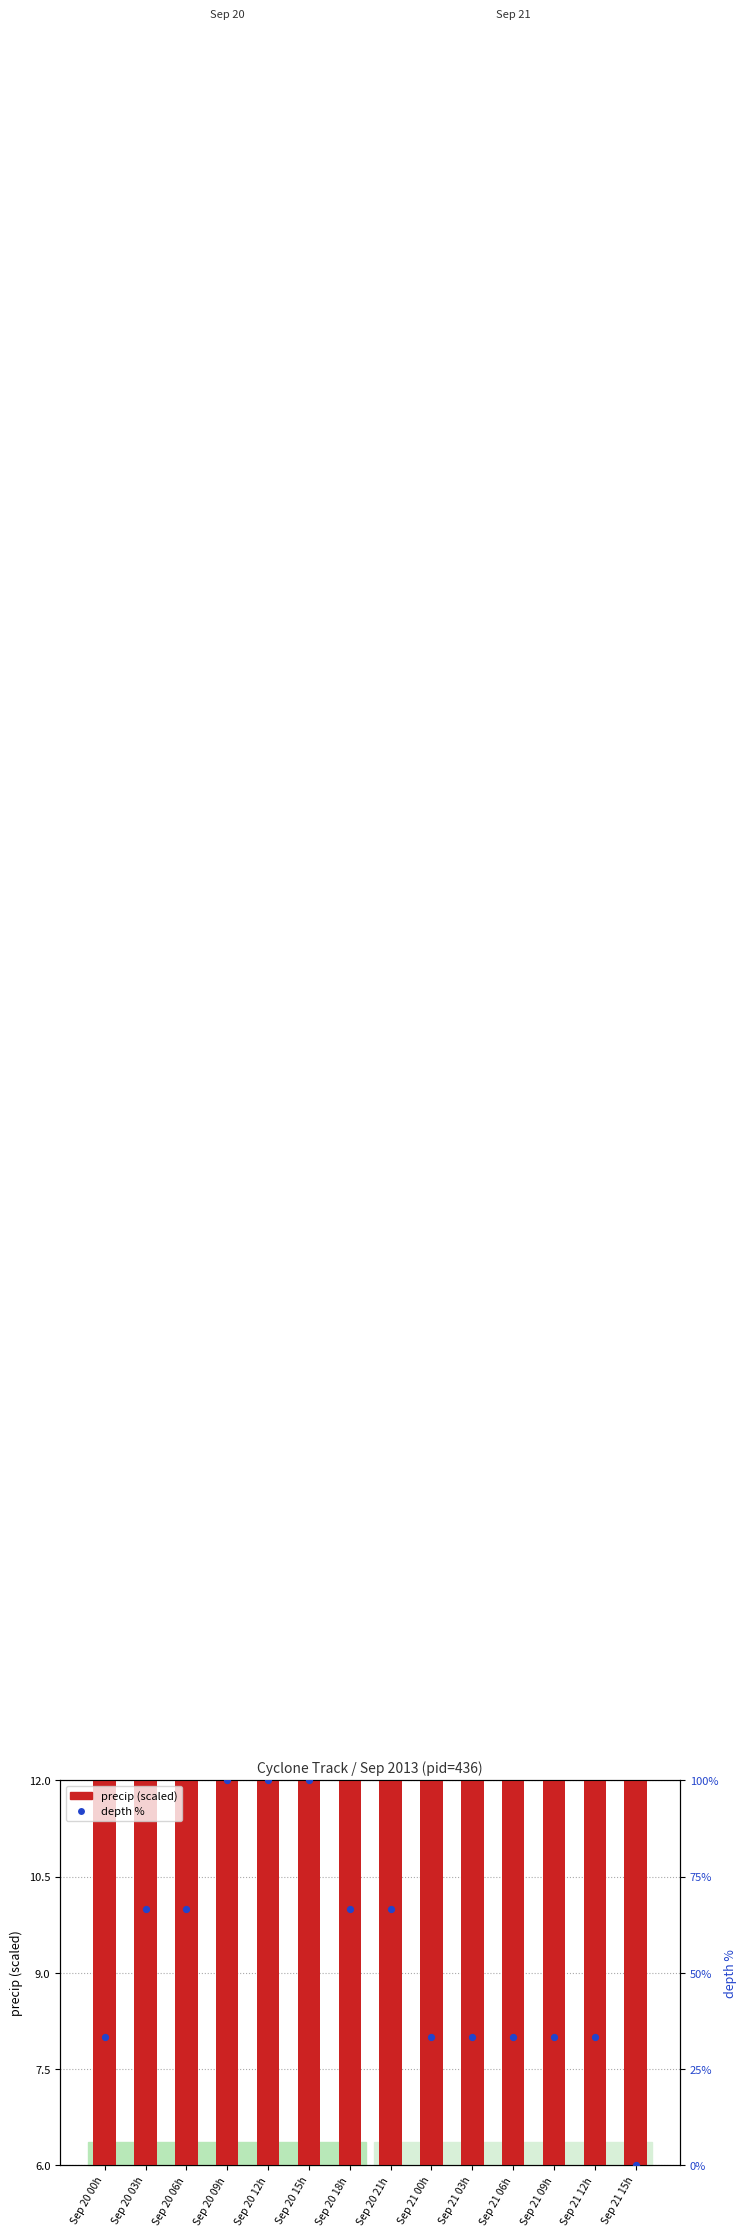

Which series has the widest spread of Y values?

depth %